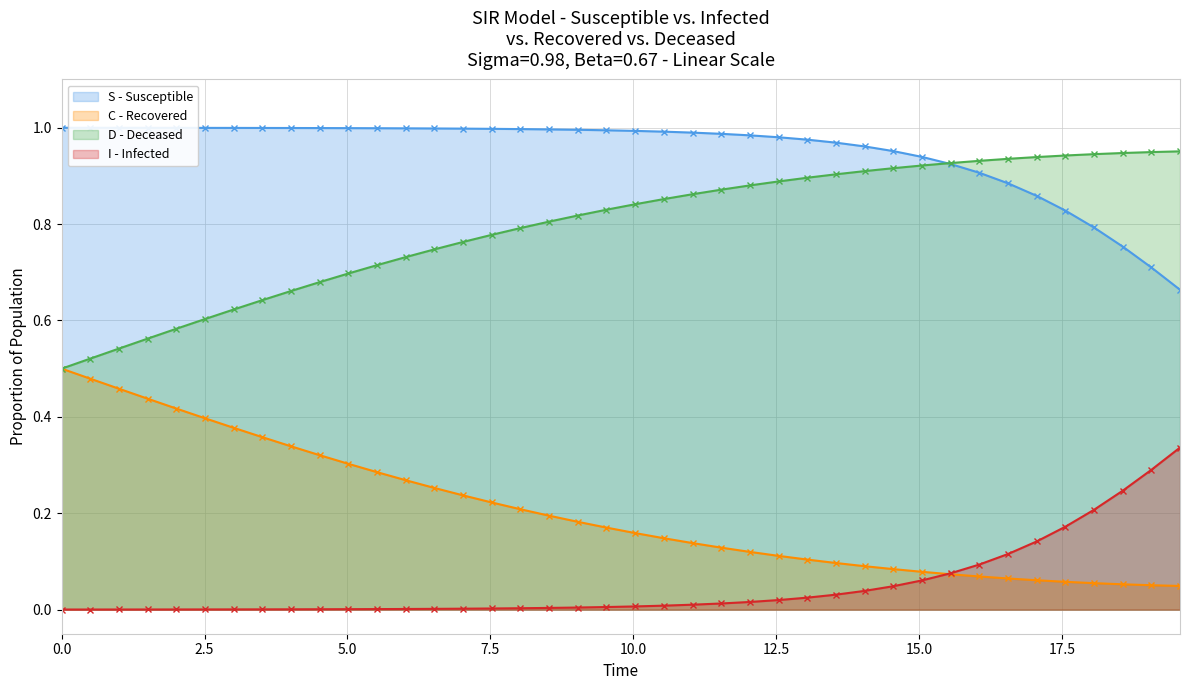

True or false: C has more than 2 points higher than both neighbors.

False